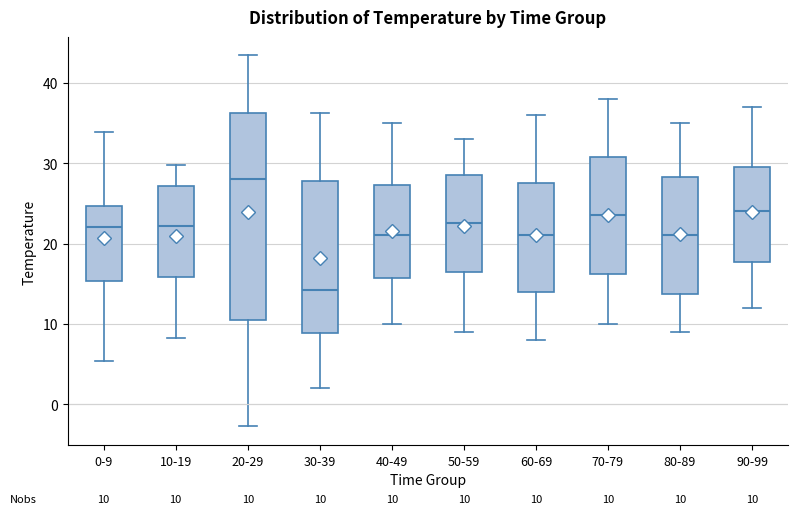

Which box has the lowest median line?

30-39